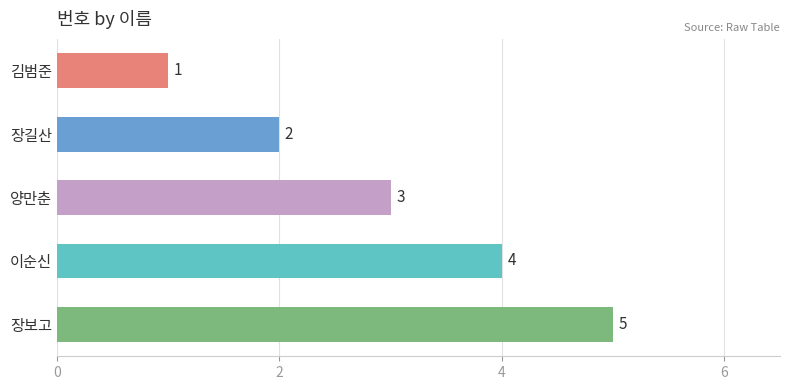

What is the change in value from 장길산 to 장보고?

+3